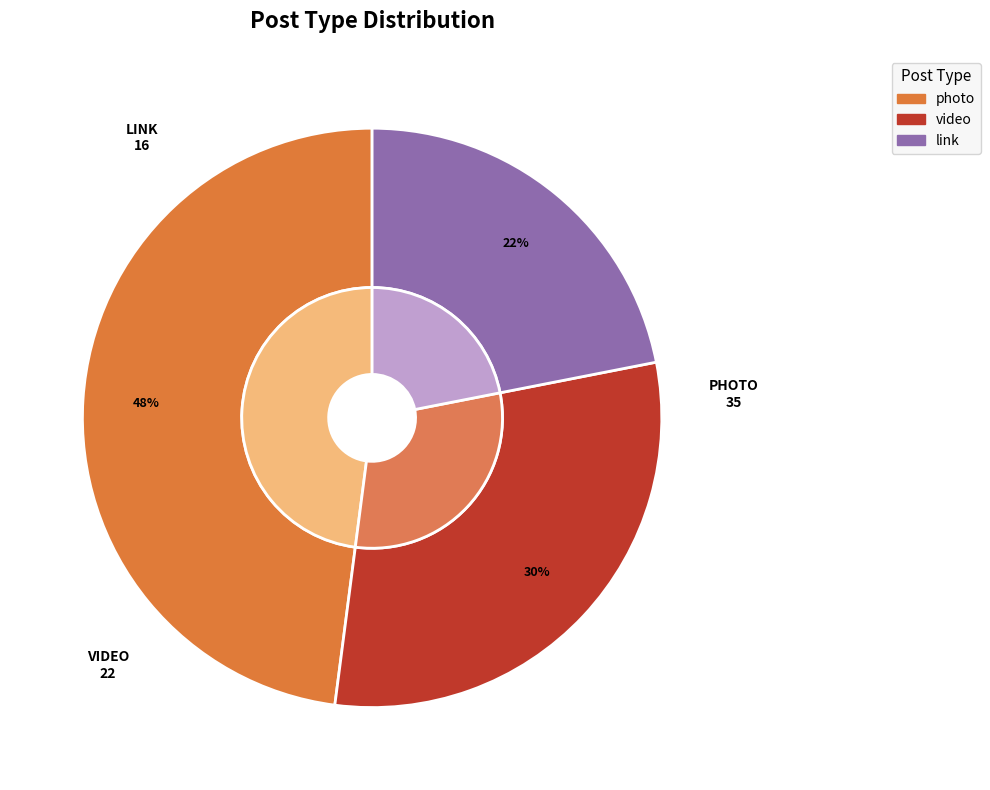

Rank the categories by value from highest to lowest.

photo, video, link